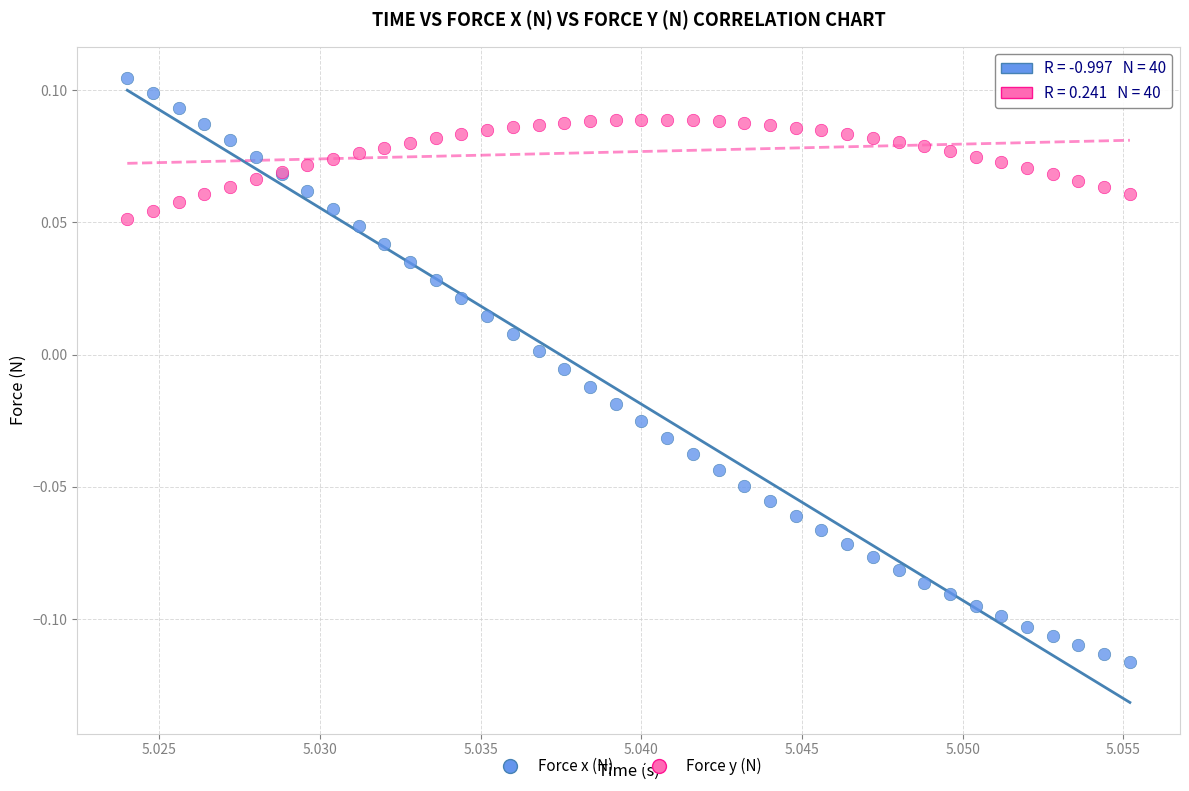

Which series has the widest spread of Y values?

Force x (N)